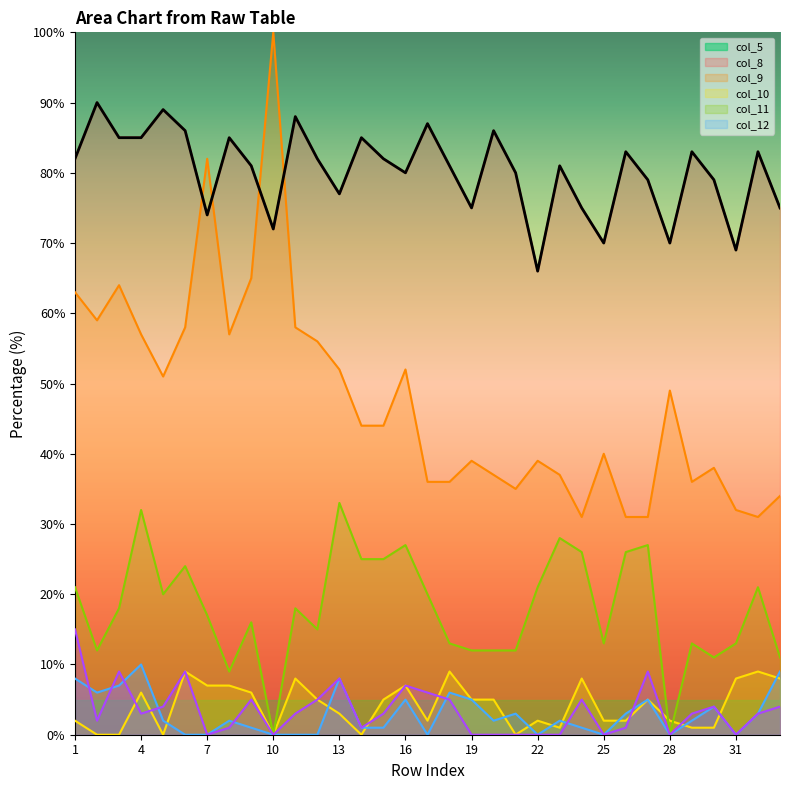

Which category has the highest value across all series?

10